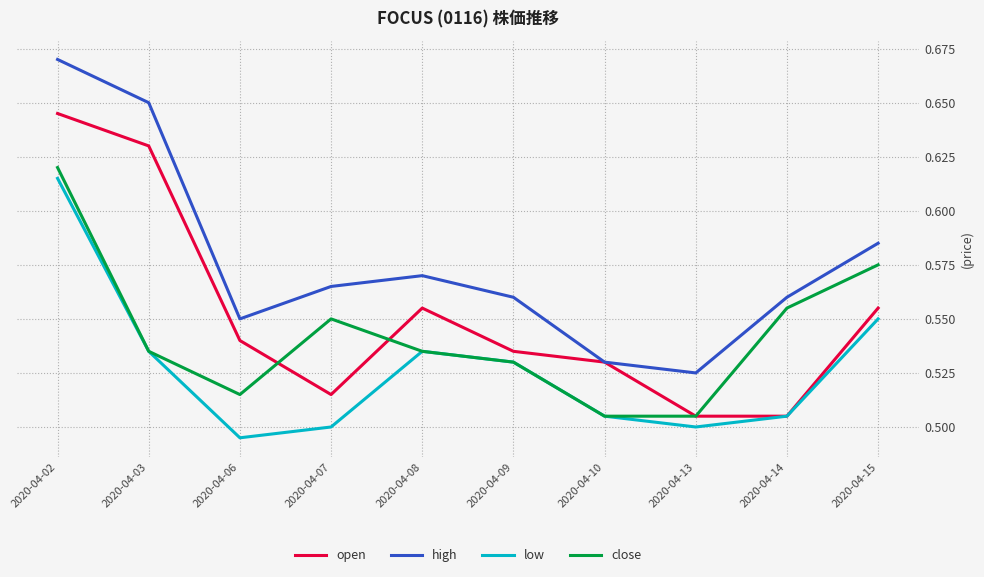

What are all the series names shown in the legend?

open, high, low, close